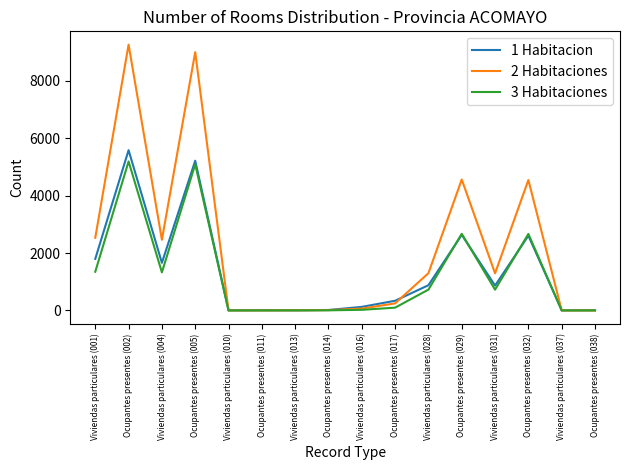

Is the value of 3 Habitaciones at Viviendas particulares (001) greater than the value of 1 Habitacion at Viviendas particulares (031)?

Yes